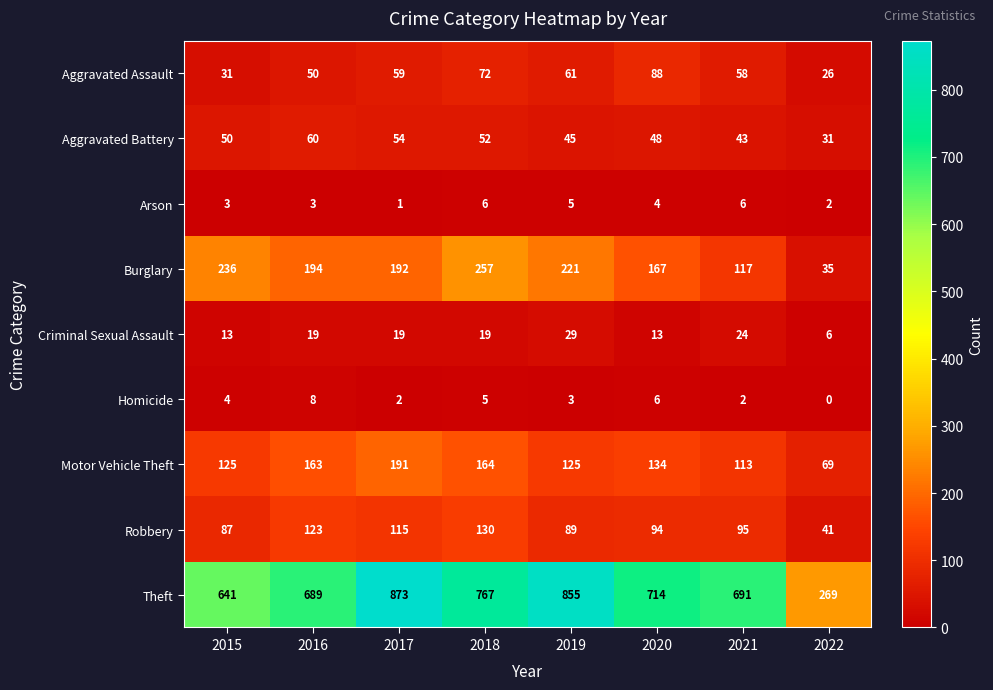

What is the difference between the highest and lowest values at 2017?

872